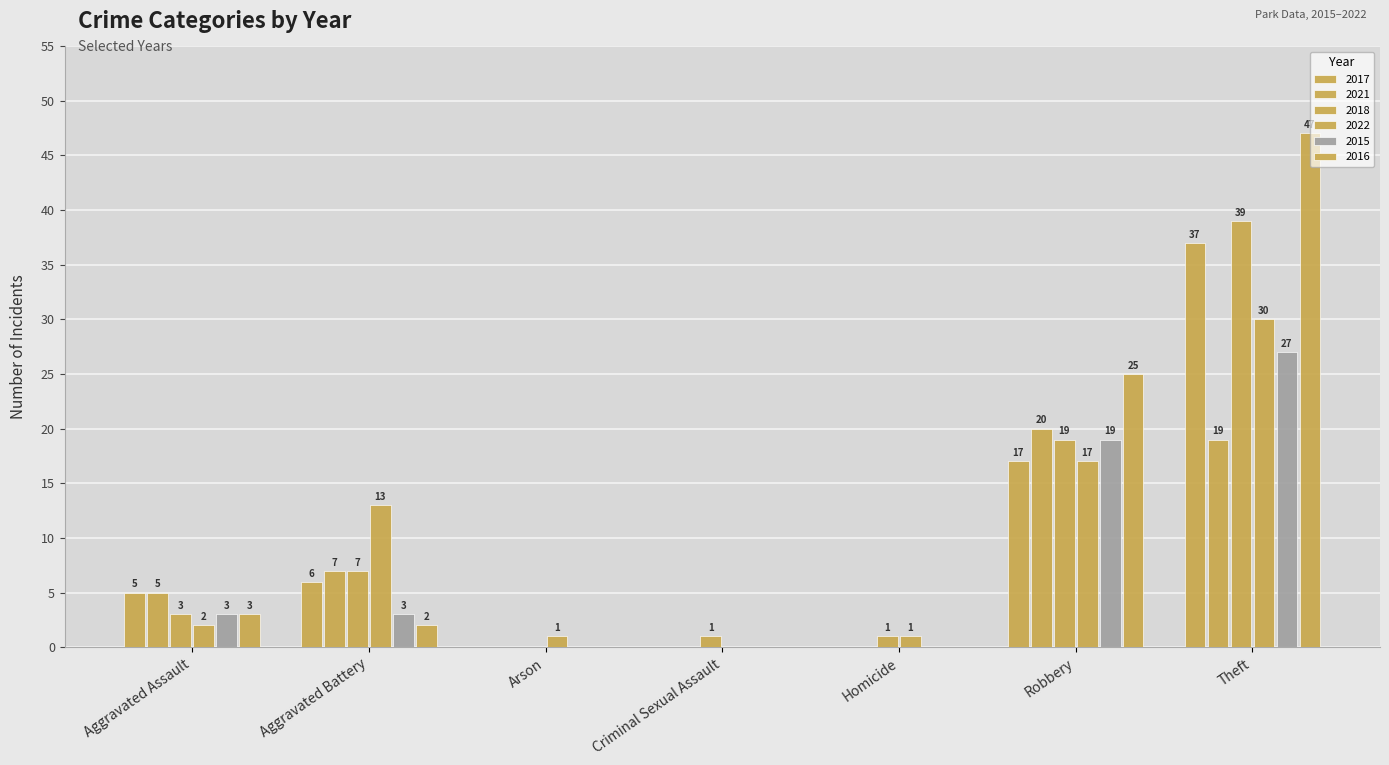

How many groups of bars are there?

7